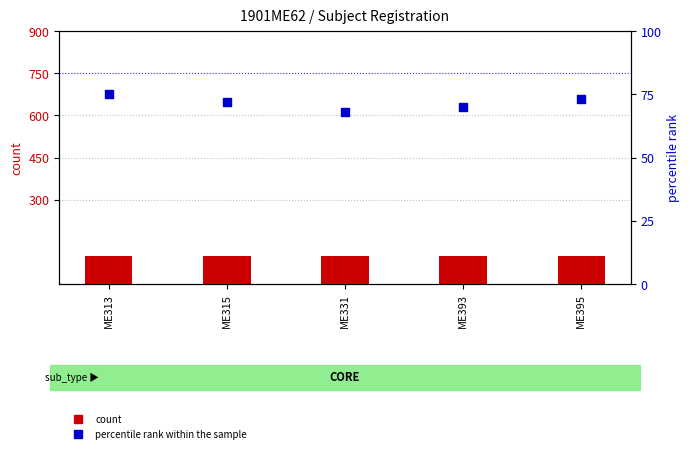

Which series reaches the minimum Y coordinate?

percentile rank within the sample